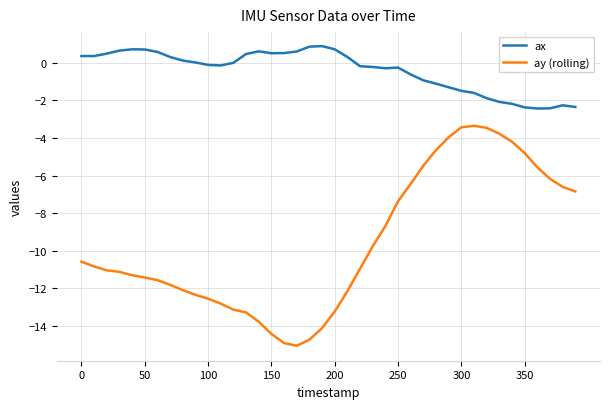

Which series has the largest total across all categories?

ax